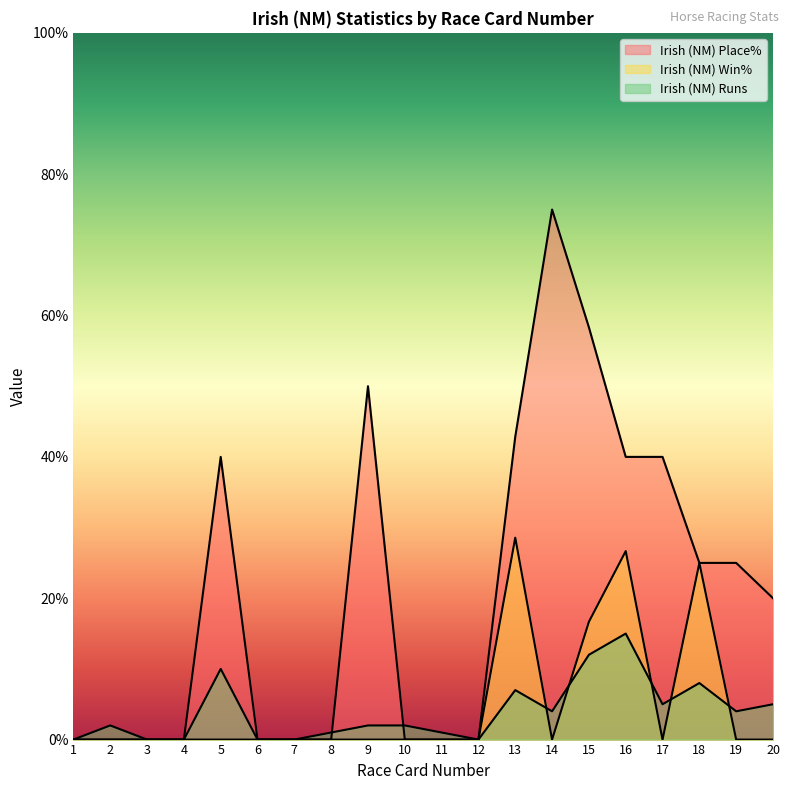

Which has a higher value, 8 or 6?

8